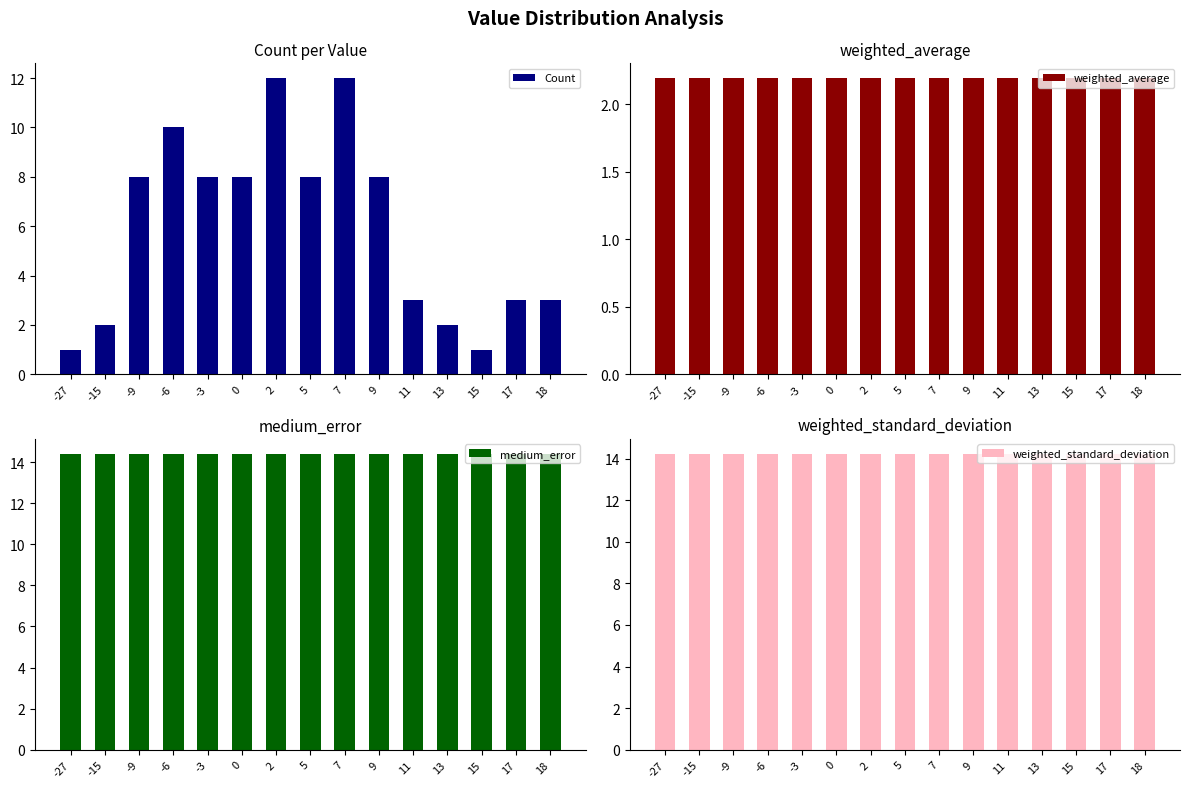

How many data points in Count are less than 8?

7